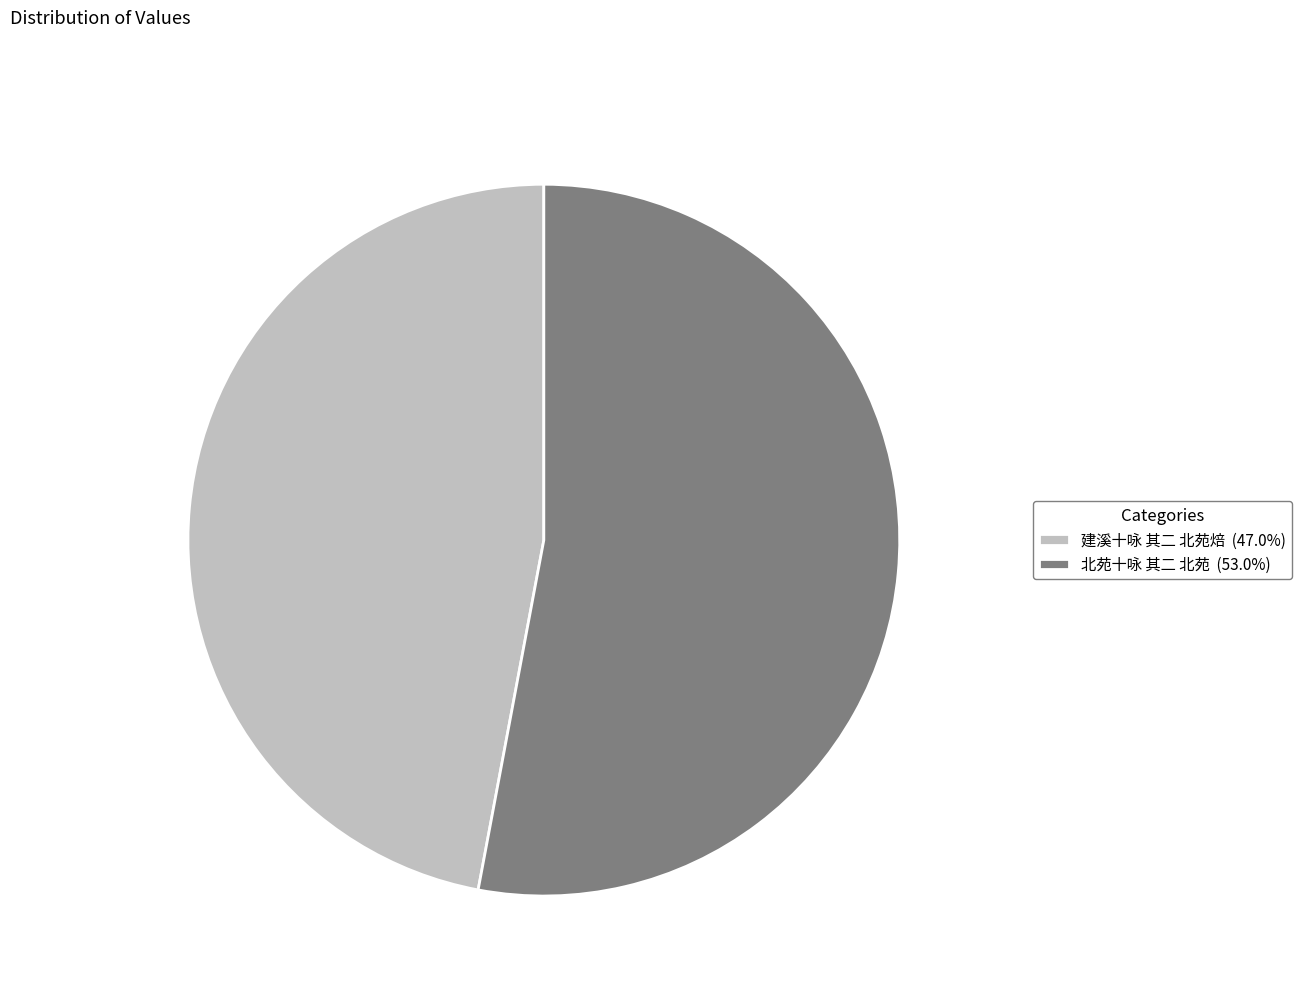

What is the ratio of the value at 北苑十咏 其二 北苑 to the value at 建溪十咏 其二 北苑焙?

1.1